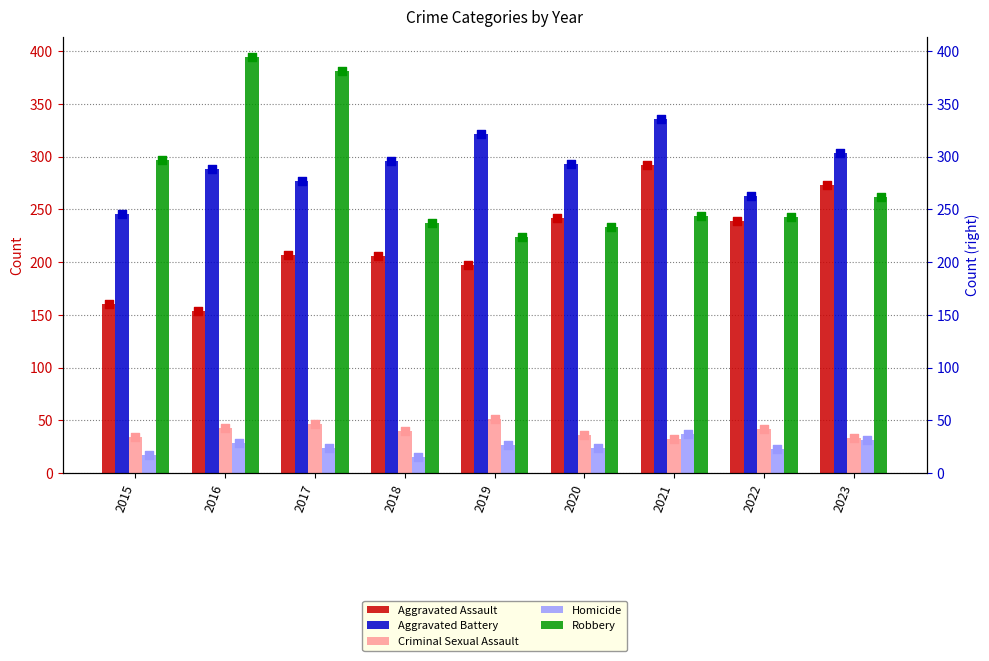

Which series reaches the minimum Y coordinate?

Homicide